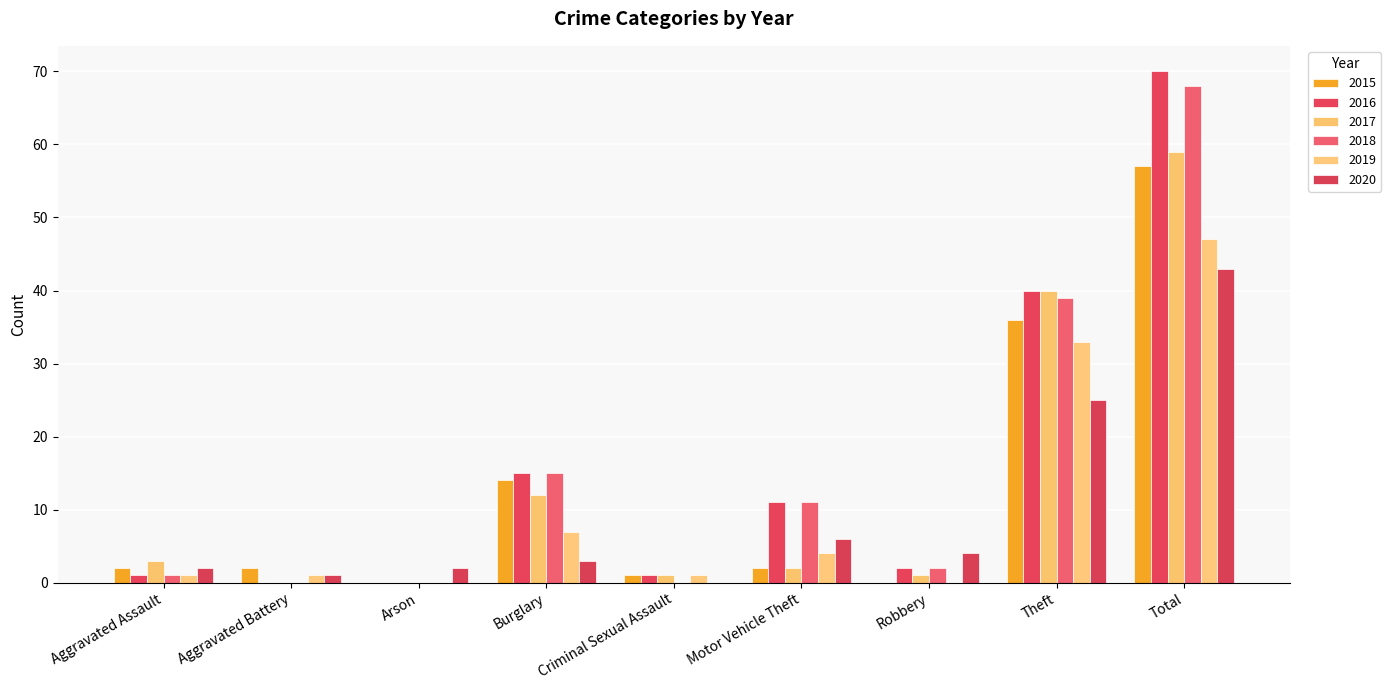

What is the sum of the 2016 values at Criminal Sexual Assault and Robbery?

3